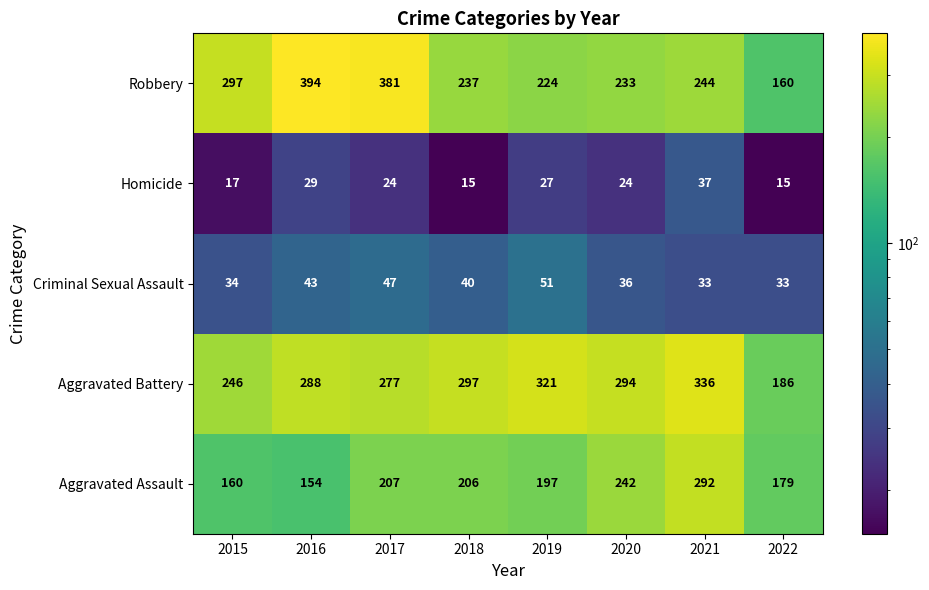

Is the value of Homicide at 2017 greater than the value of Aggravated Assault at 2021?

No